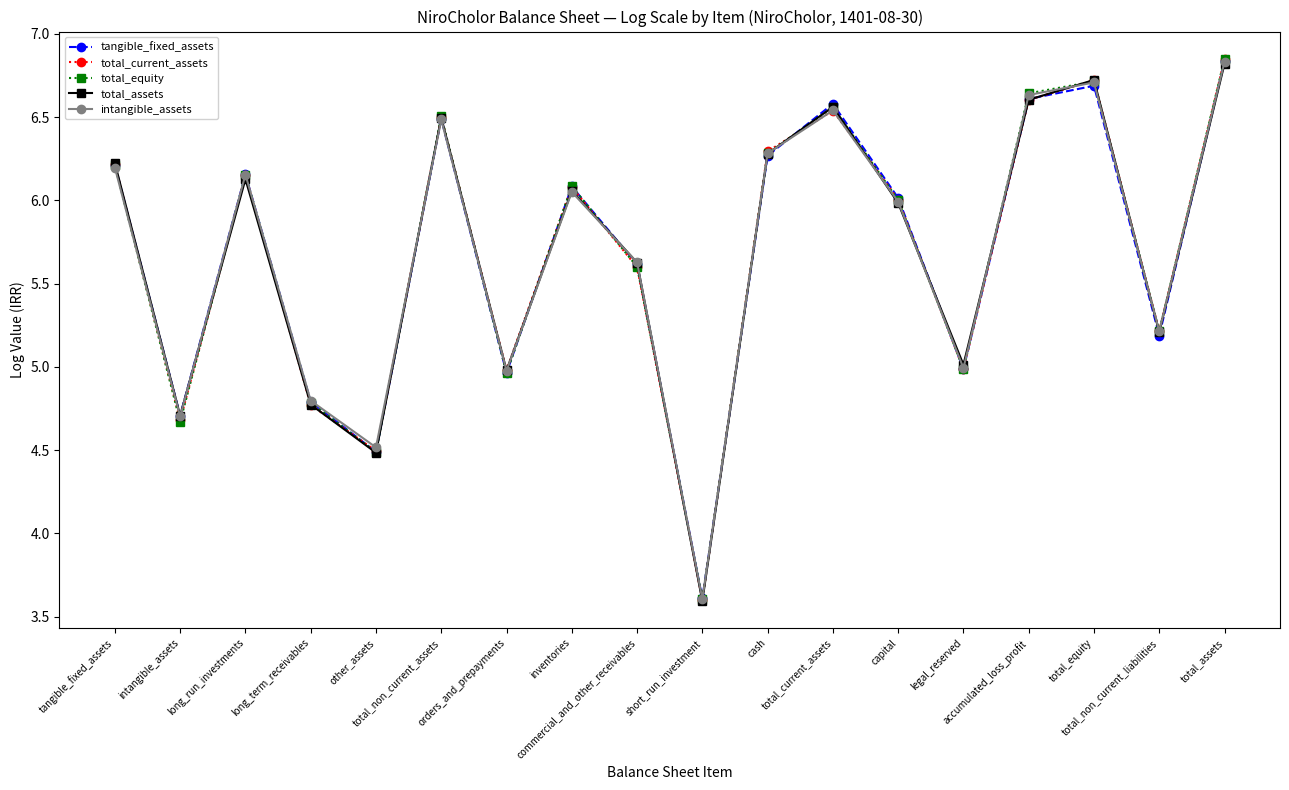

Which category has the highest value across all series?

total_assets